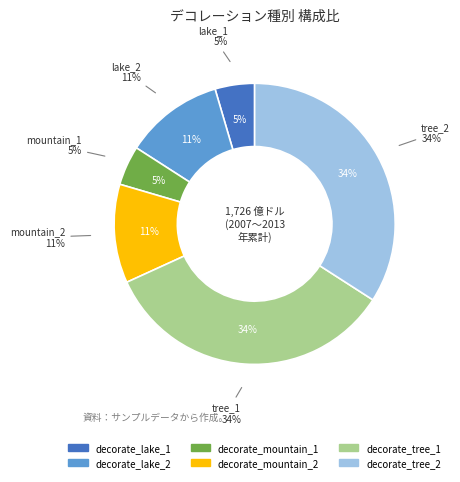

True or false: decorate_lake_2 accounts for 21% of the total.

False